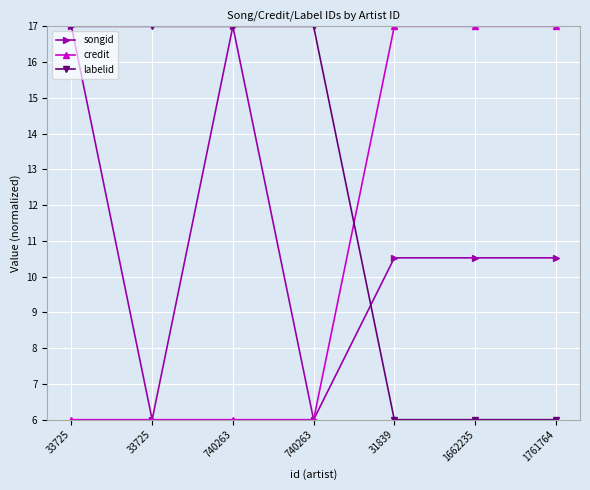

Reading left to right, extract all data points from this chart.

songid: 17.0	6.0	17.0	6.0	10.5	10.5	10.5
credit: 6.0	6.0	6.0	6.0	17.0	17.0	17.0
labelid: 17.0	17.0	17.0	17.0	6.0	6.0	6.0